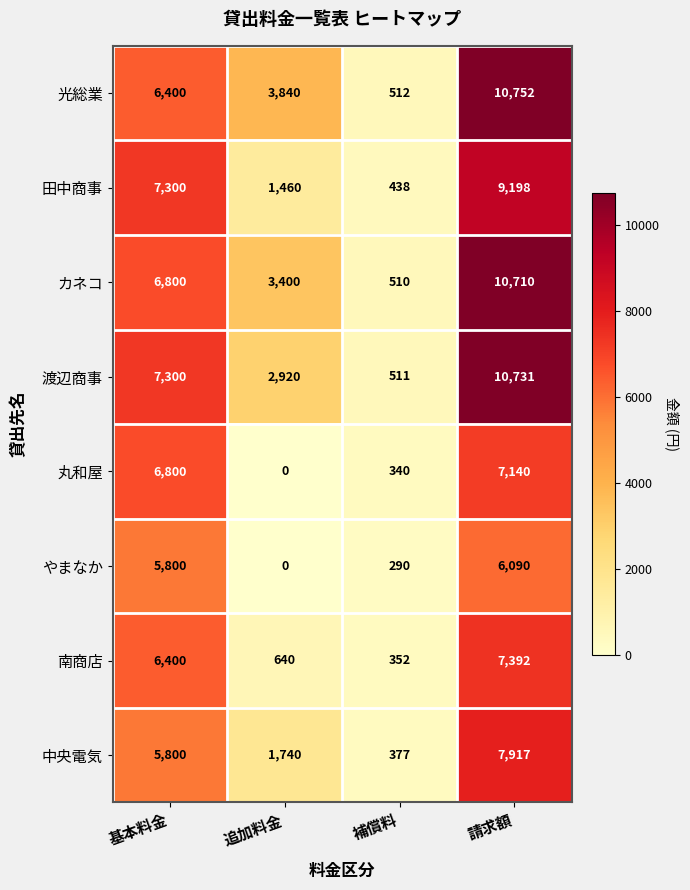

At which category is the sum across all series the highest?

請求額